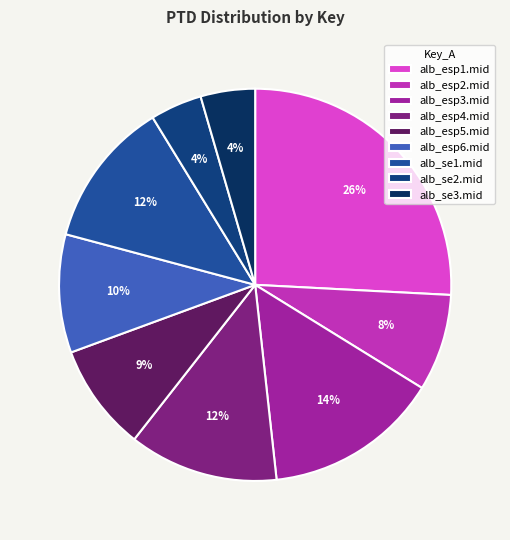

What is the largest slice in the pie chart?

alb_esp1.mid